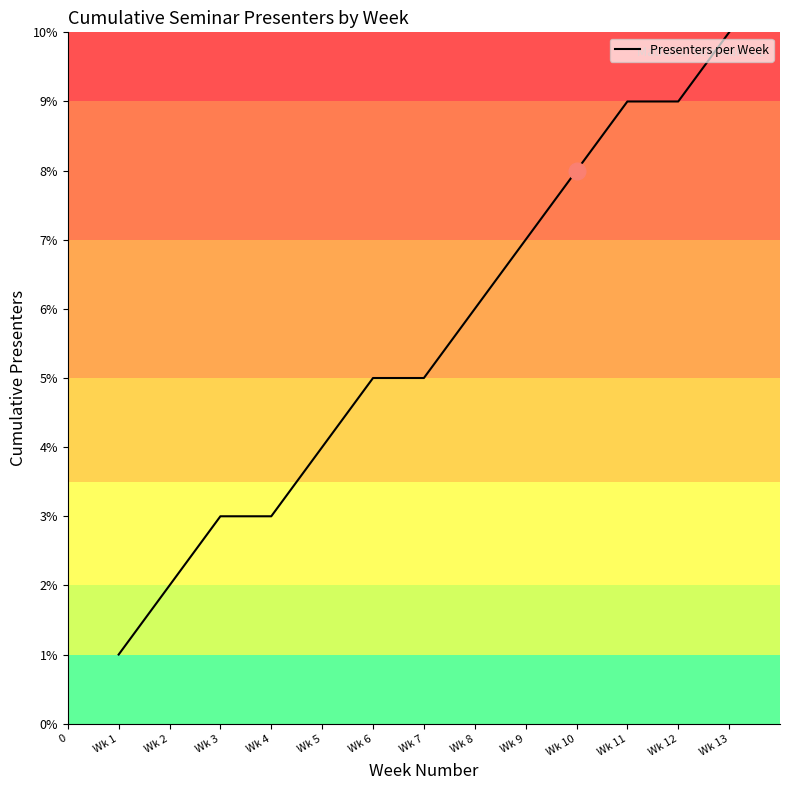

True or false: the data shows 4 at Wk 12.

False